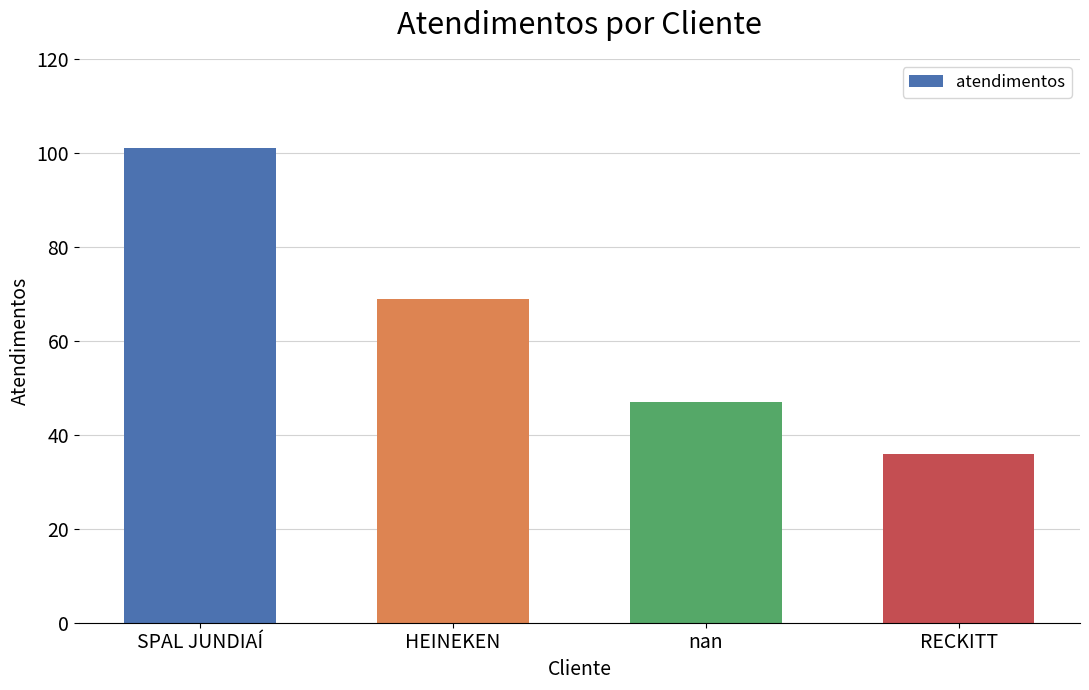

What value does the data have at SPAL JUNDIAÍ?

101